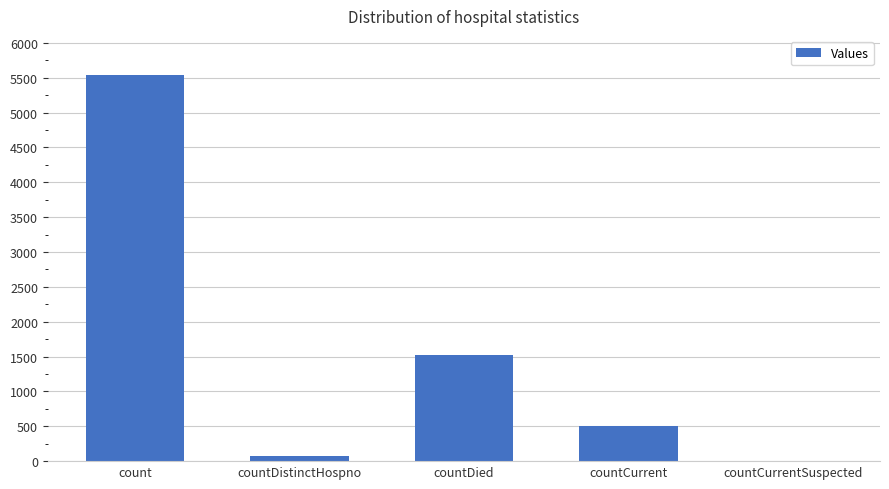

Which has a higher value, countCurrent or countCurrentSuspected?

countCurrent